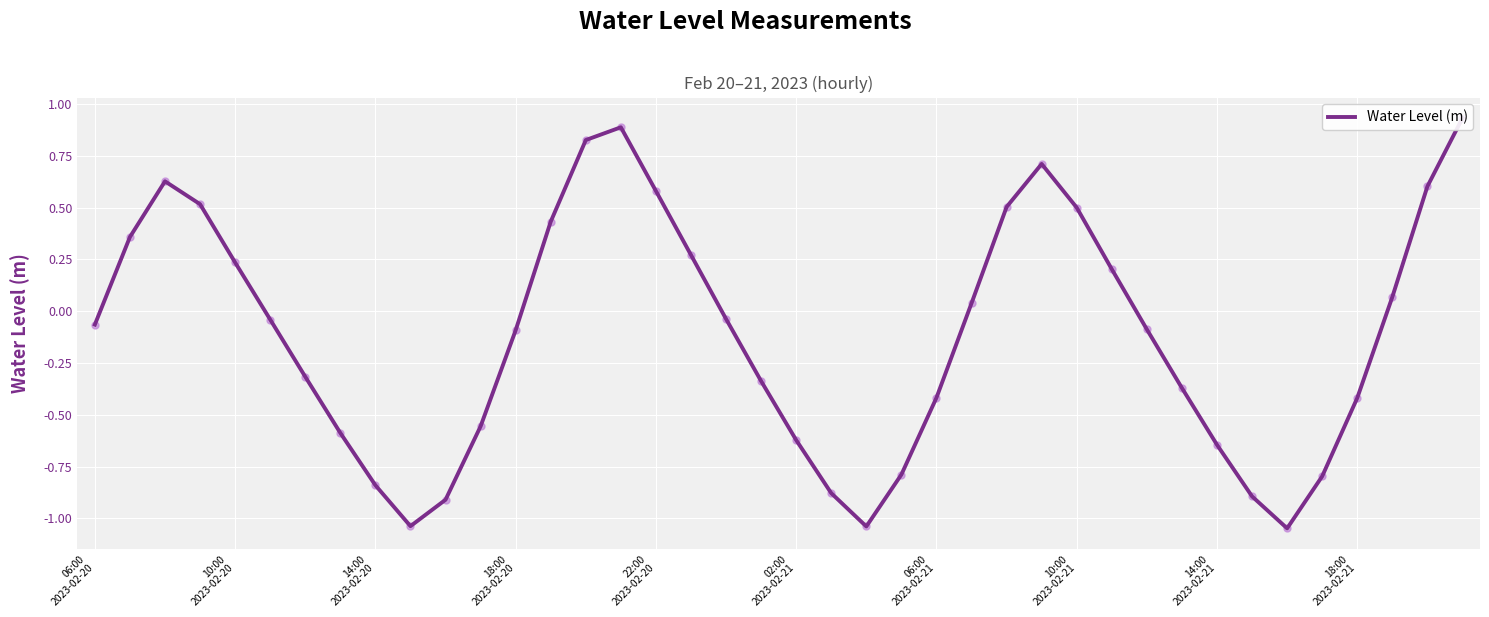

List the labels in order of value, largest first.

39, 15, 14, 27, 14:00
2023-02-20, 38, 16, 18:00
2023-02-20, 26, 28, 13, 10:00
2023-02-20, 17, 22:00
2023-02-20, 29, 37, 25, 18, 02:00
2023-02-21, 06:00
2023-02-20, 30, 12, 06:00
2023-02-21, 19, 31, 24, 36, 11, 10:00
2023-02-21, 20, 32, 23, 35, 14:00
2023-02-21, 21, 33, 10, 18:00
2023-02-21, 22, 34